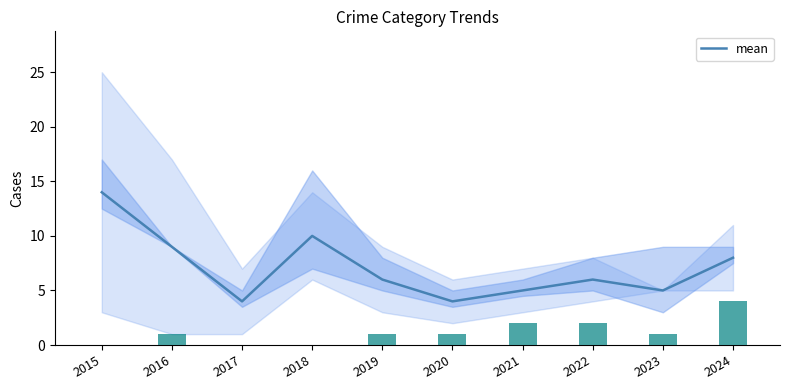

At which label does Aggravated Assault first exceed 1?

2021